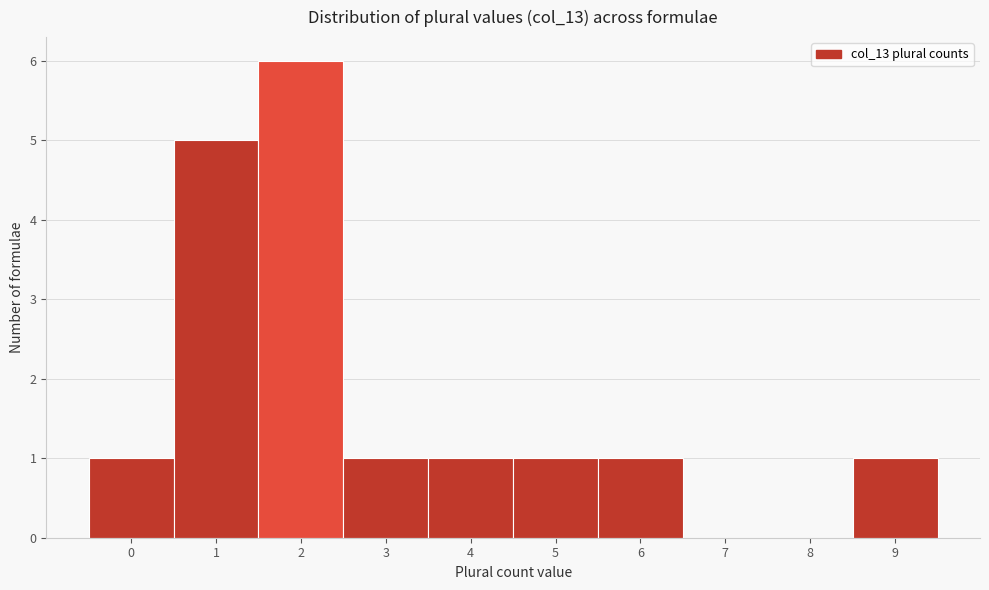

Over which range of the x-axis is the bar tallest?

1.5 to 2.5